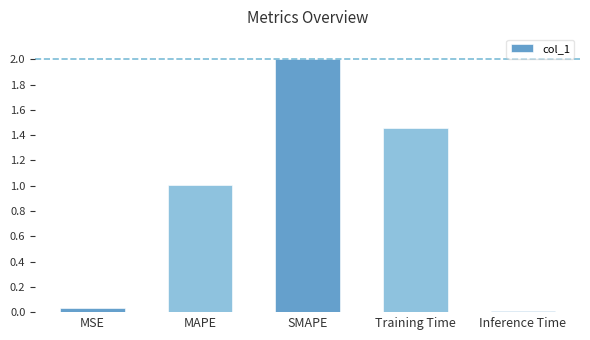

What is the difference between the second highest and minimum values?

1.4